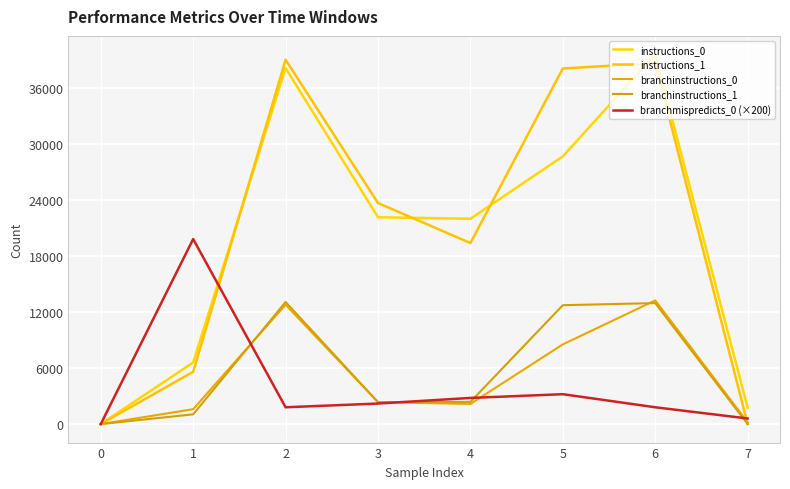

True or false: instructions_1 has more than 2 interior local peaks.

False